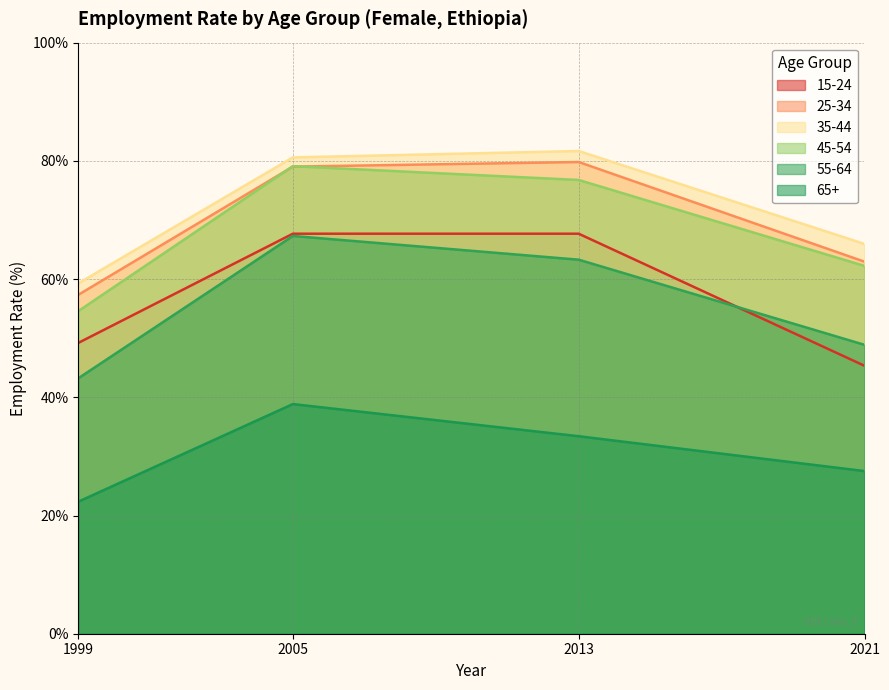

Reading left to right, what are all the values shown in this chart?

15-24: 1999=49.2	2005=67.7	2013=67.7	2021=45.3
25-34: 1999=57.4	2005=79.0	2013=79.8	2021=62.9
35-44: 1999=59.3	2005=80.6	2013=81.7	2021=65.9
45-54: 1999=54.6	2005=79.1	2013=76.8	2021=62.2
55-64: 1999=43.2	2005=67.3	2013=63.3	2021=48.9
65+: 1999=22.4	2005=38.9	2013=33.4	2021=27.5